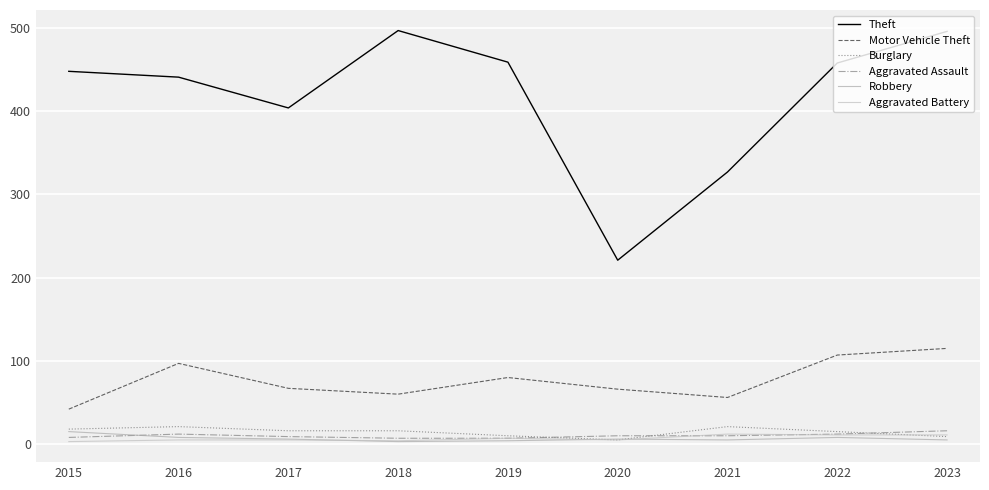

List the series in order of their peak value, lowest first.

Aggravated Battery, Robbery, Aggravated Assault, Burglary, Motor Vehicle Theft, Theft